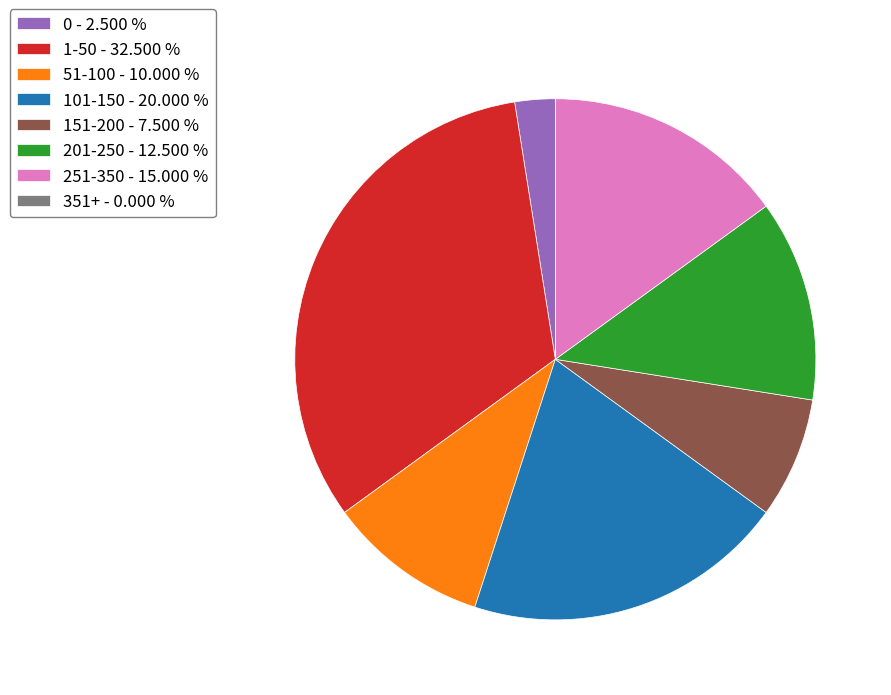

Which category has the biggest portion of the pie?

1-50 - 32.500 %